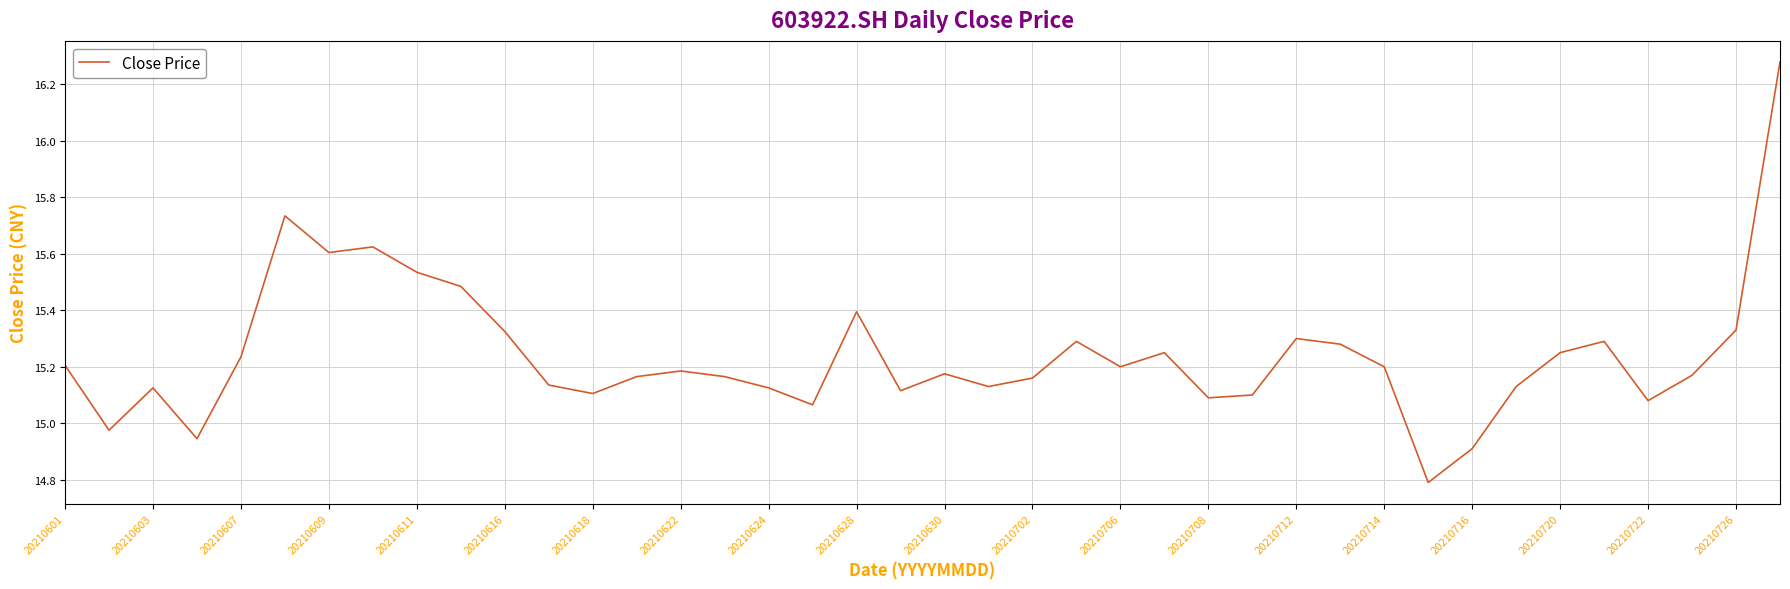

What is the difference between the maximum and minimum values?

1.5